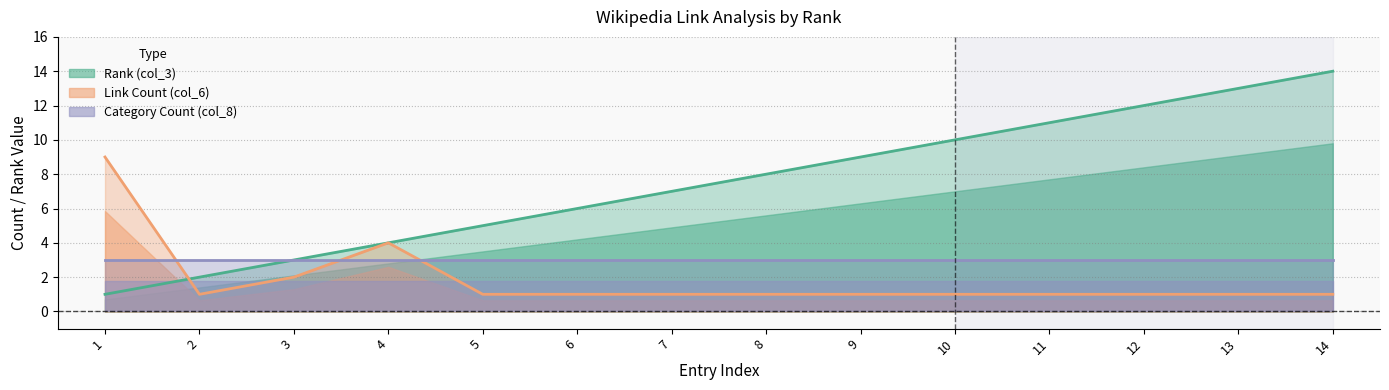

In Link Count (col_6), how many points are lower than both neighbors (excluding endpoints)?

1